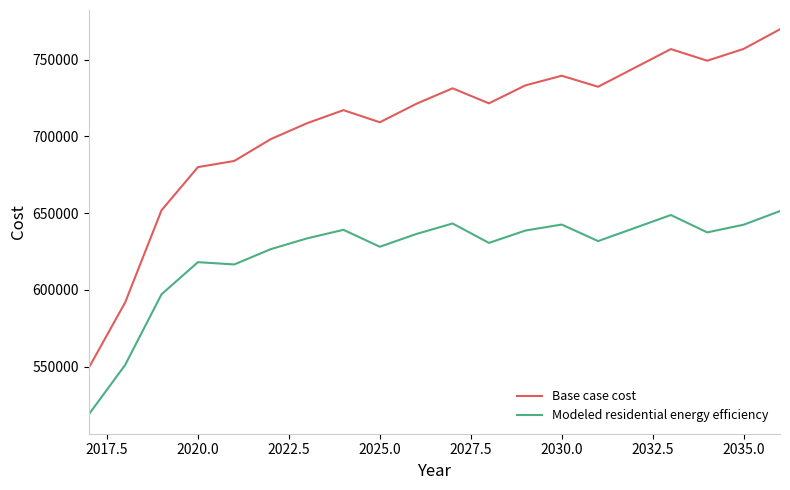

Which series has the widest spread of values?

Base case cost